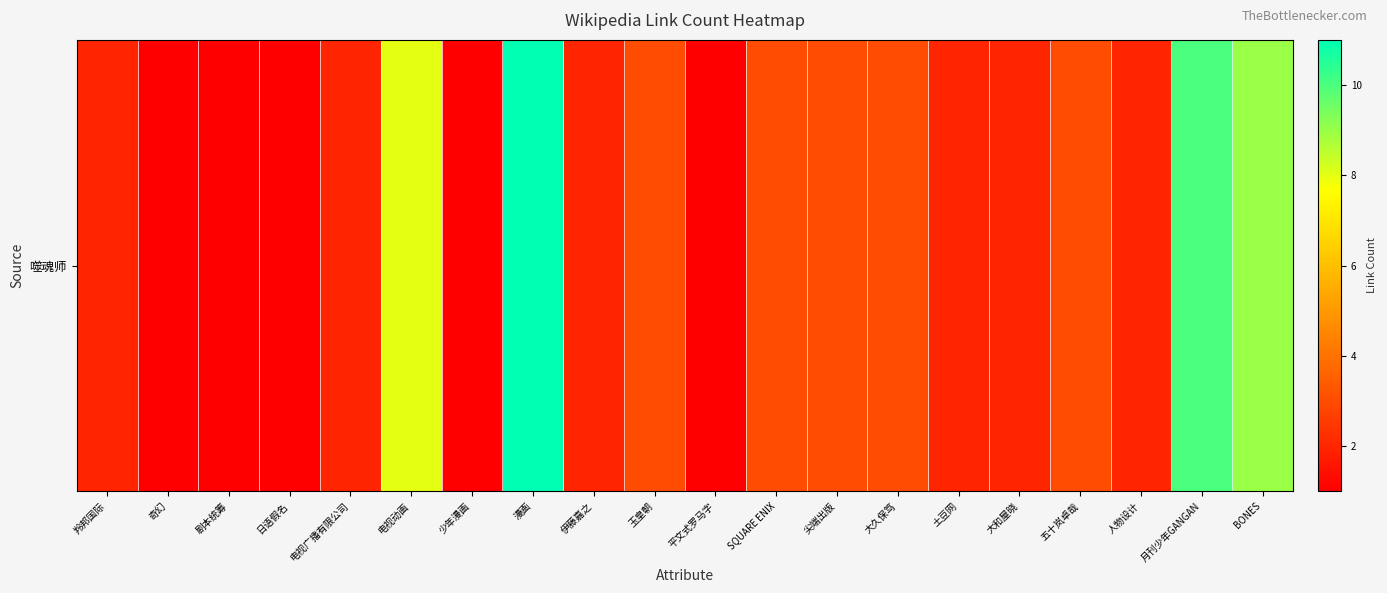

What is the ratio of the value at 奇幻 to the value at 平文式罗马字?

1.0